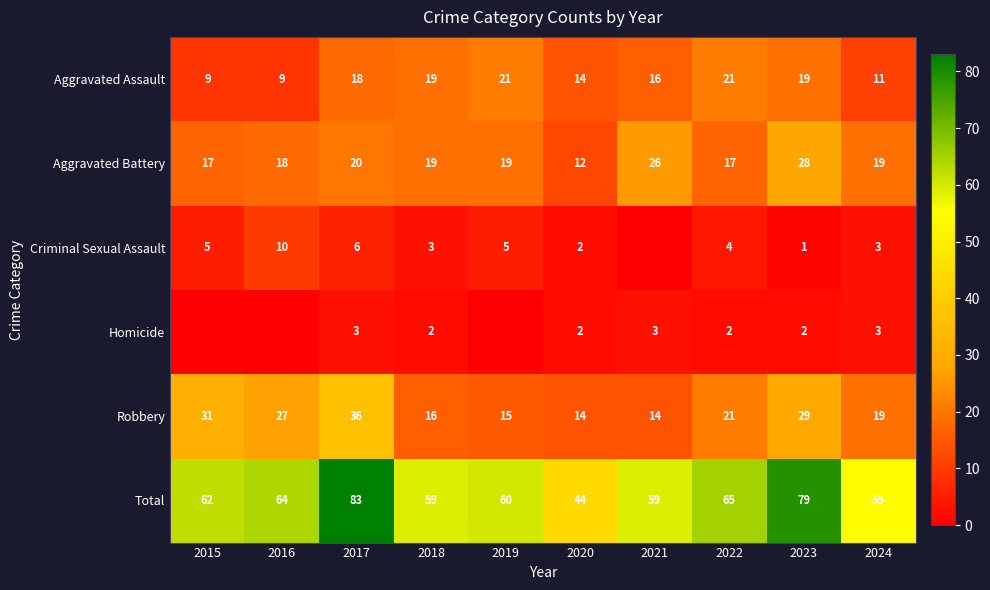

Is it true that Robbery equals 24 at 2021?

False